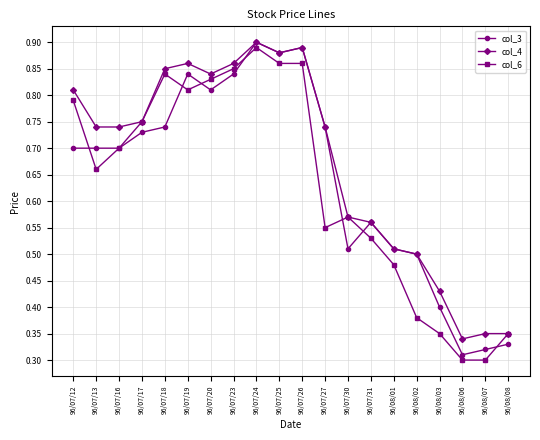

Where is the first local maximum for col_6?

96/07/18